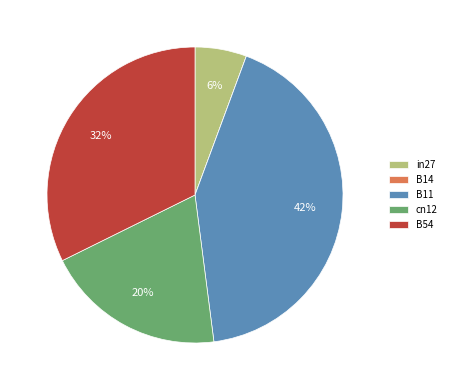

Is B11 the majority of the pie?

No